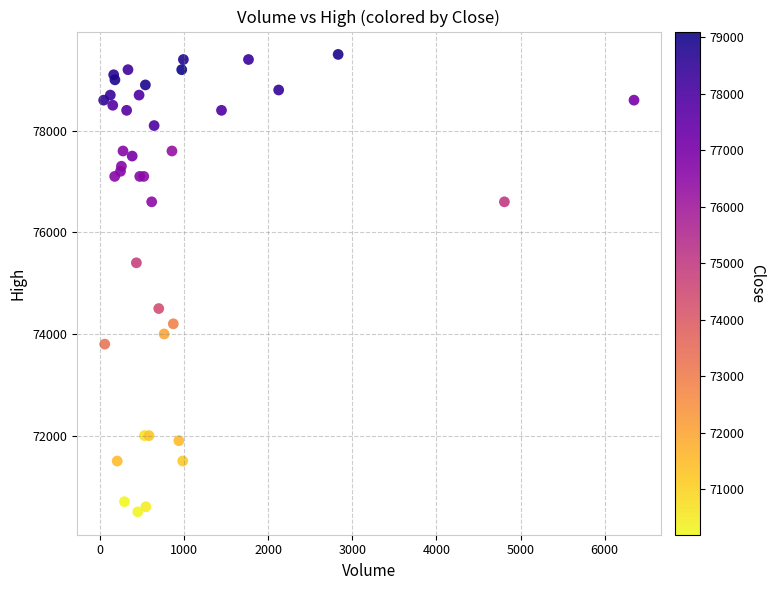

What Y value in the scatter plot is closest to 75000?

75400